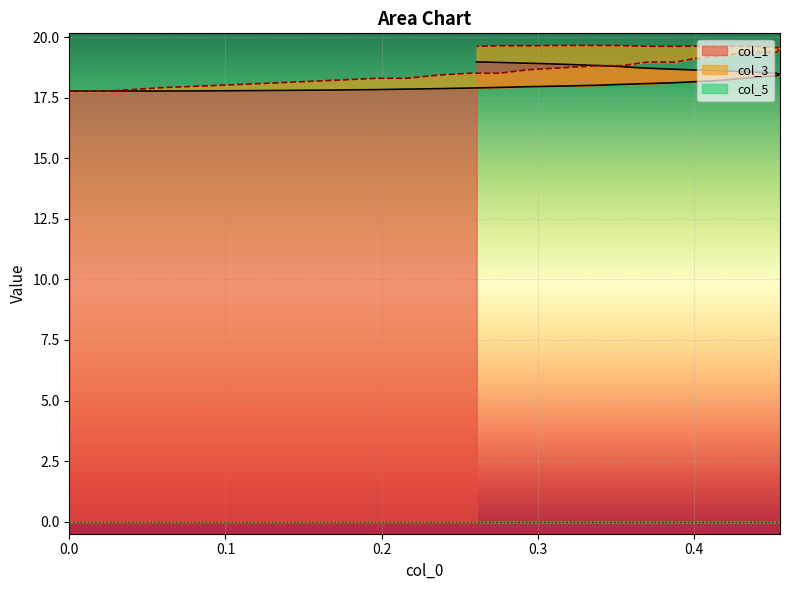

What is the maximum value for col_1?

19.0